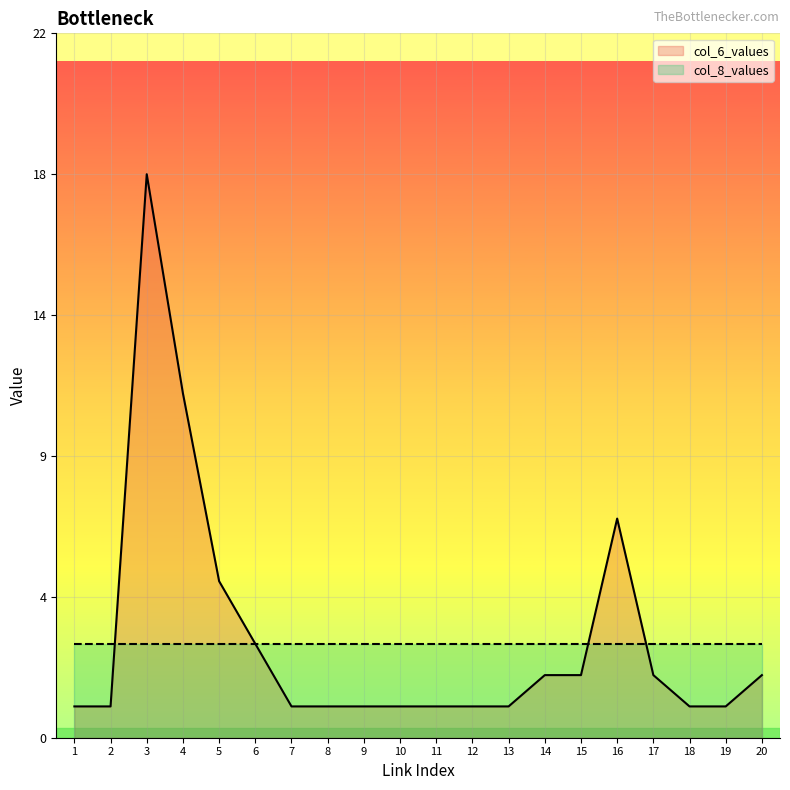

How many data points in col_6_values are above 1?

9